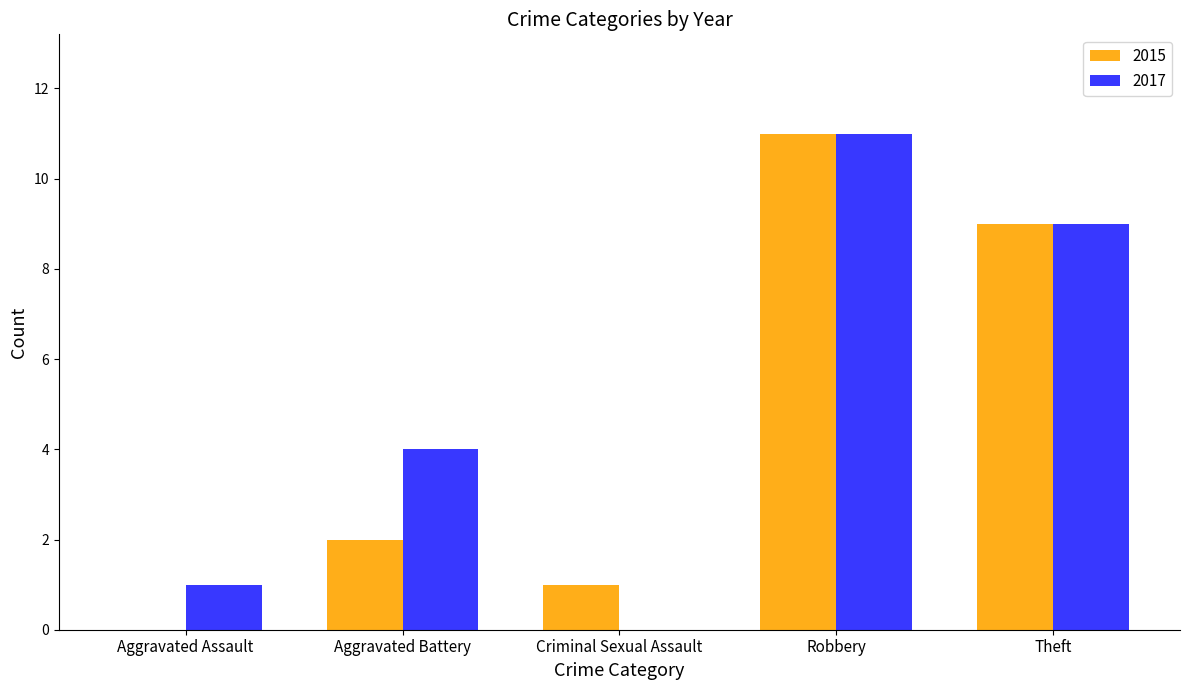

At which category is the sum across all series the highest?

Robbery